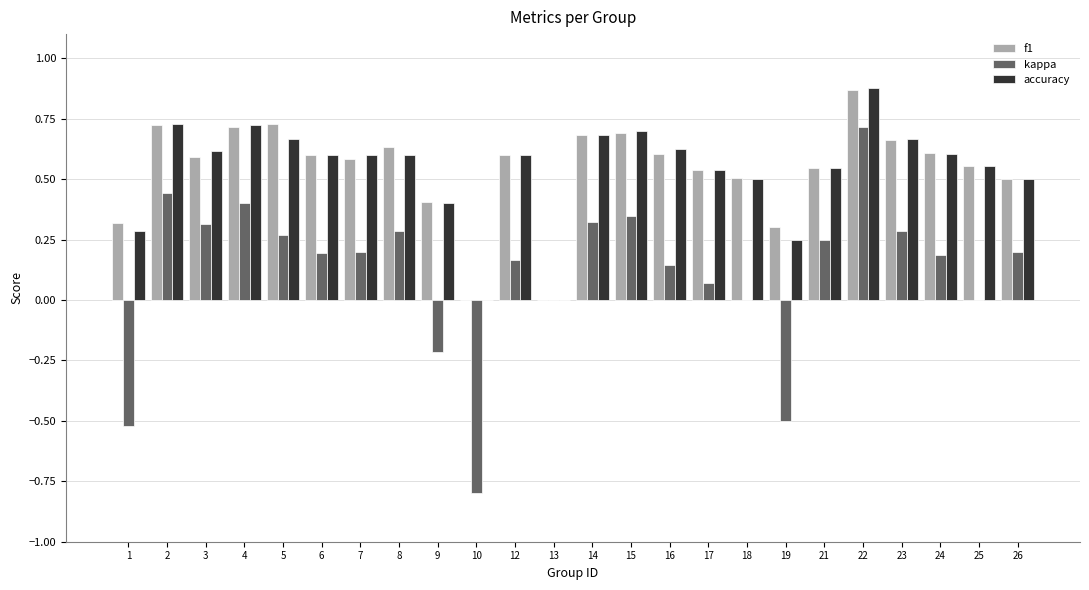

How many data points does each series have?

24